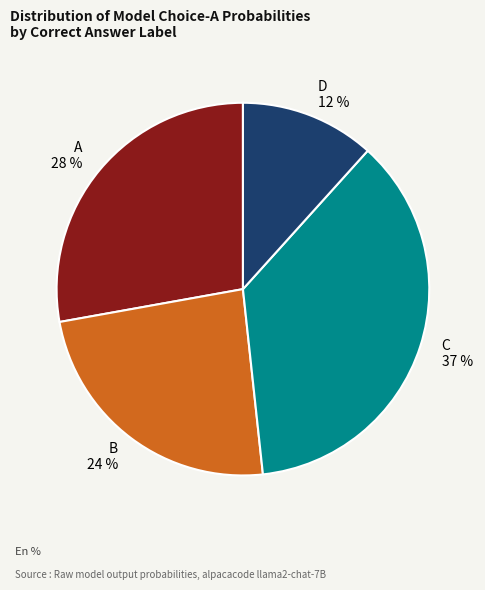

The A slice represents 1% of the pie. True or false?

False